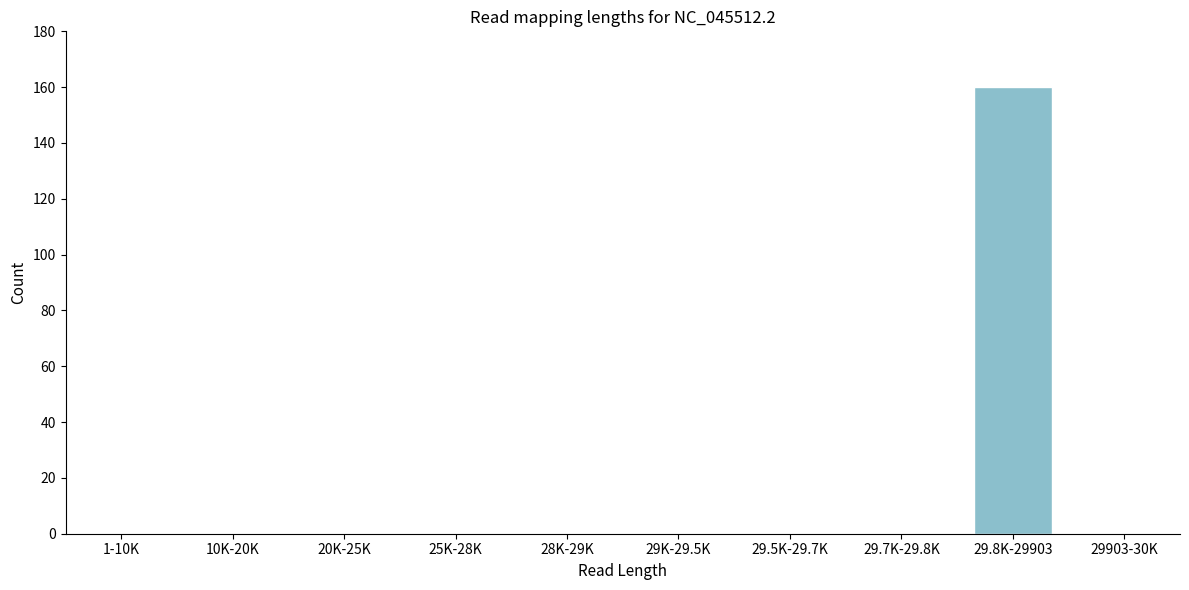

Reading right to left, list all the values displayed in this chart.

29903-30K=0	29.8K-29903=160	29.7K-29.8K=0	29.5K-29.7K=0	29K-29.5K=0	28K-29K=0	25K-28K=0	20K-25K=0	10K-20K=0	1-10K=0